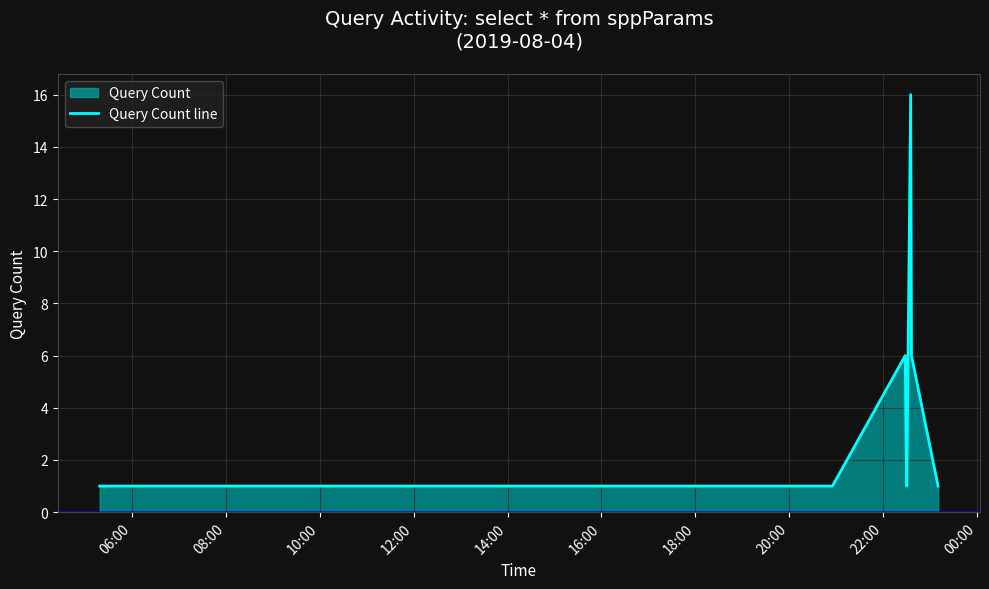

What is the greatest value displayed?

16